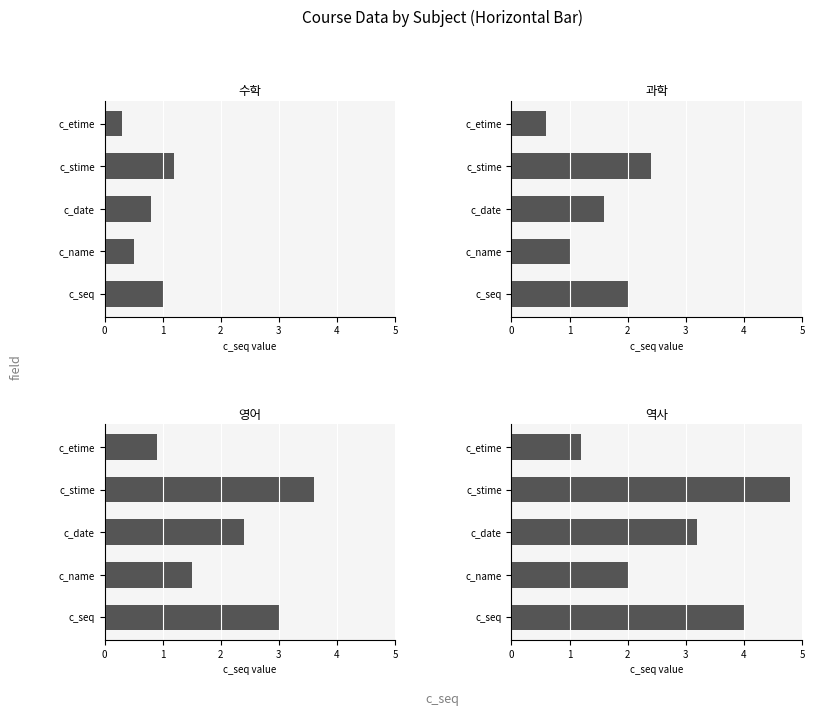

At how many categories does at least one series exceed 2?

3